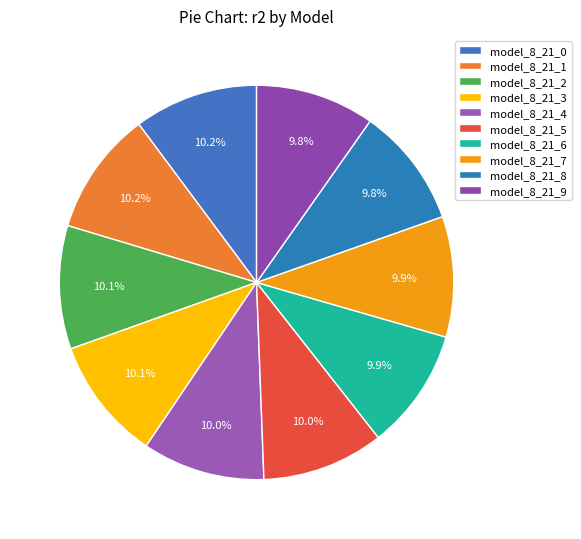

What percentage is the model_8_21_7 slice, to the nearest percent?

10%